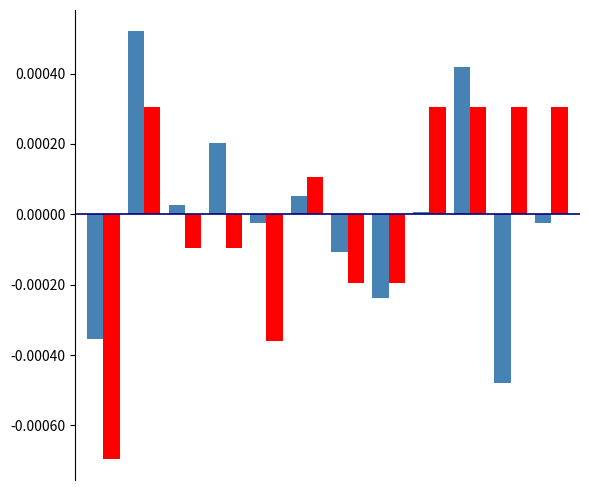

The value of blk at 9 is 0.0. True or false?

False